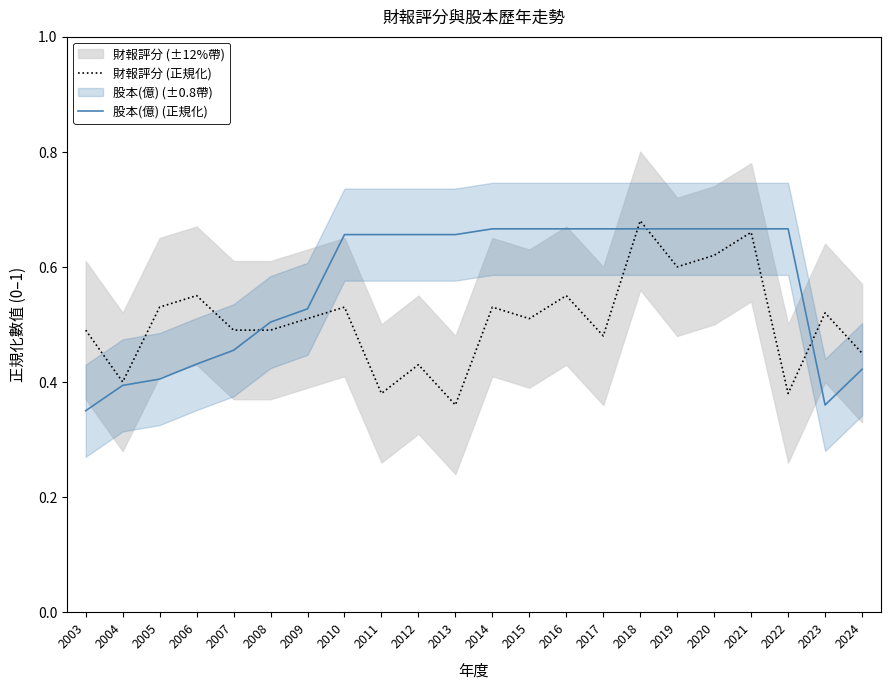

Reading left to right, transcribe all the data shown in this chart.

財報評分 (正規化): 2003=0.5	2004=0.4	2005=0.5	2006=0.6	2007=0.5	2008=0.5	2009=0.5	2010=0.5	2011=0.4	2012=0.4	2013=0.4	2014=0.5	2015=0.5	2016=0.6	2017=0.5	2018=0.7	2019=0.6	2020=0.6	2021=0.7	2022=0.4	2023=0.5	2024=0.5
股本(億) (正規化): 2003=0.3	2004=0.4	2005=0.4	2006=0.4	2007=0.5	2008=0.5	2009=0.5	2010=0.7	2011=0.7	2012=0.7	2013=0.7	2014=0.7	2015=0.7	2016=0.7	2017=0.7	2018=0.7	2019=0.7	2020=0.7	2021=0.7	2022=0.7	2023=0.4	2024=0.4